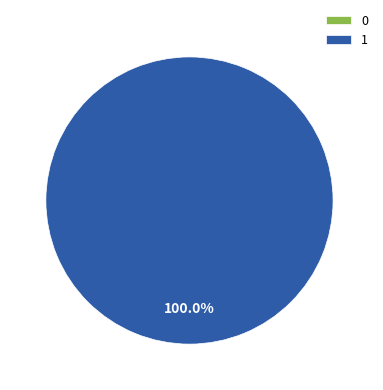

How many segments does this pie chart have?

2